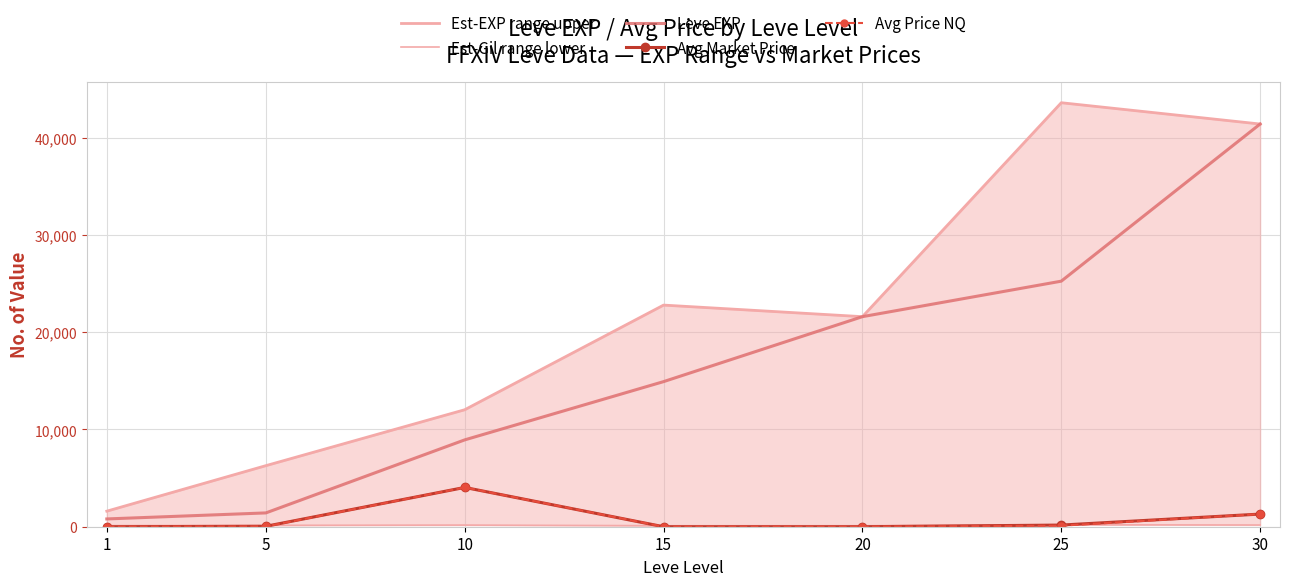

In Avg Price NQ, how many points are higher than both neighbors (excluding endpoints)?

1